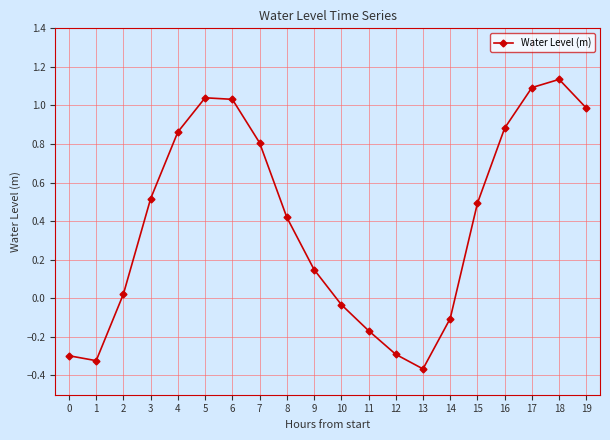

Between 0 and 18, which is larger?

18